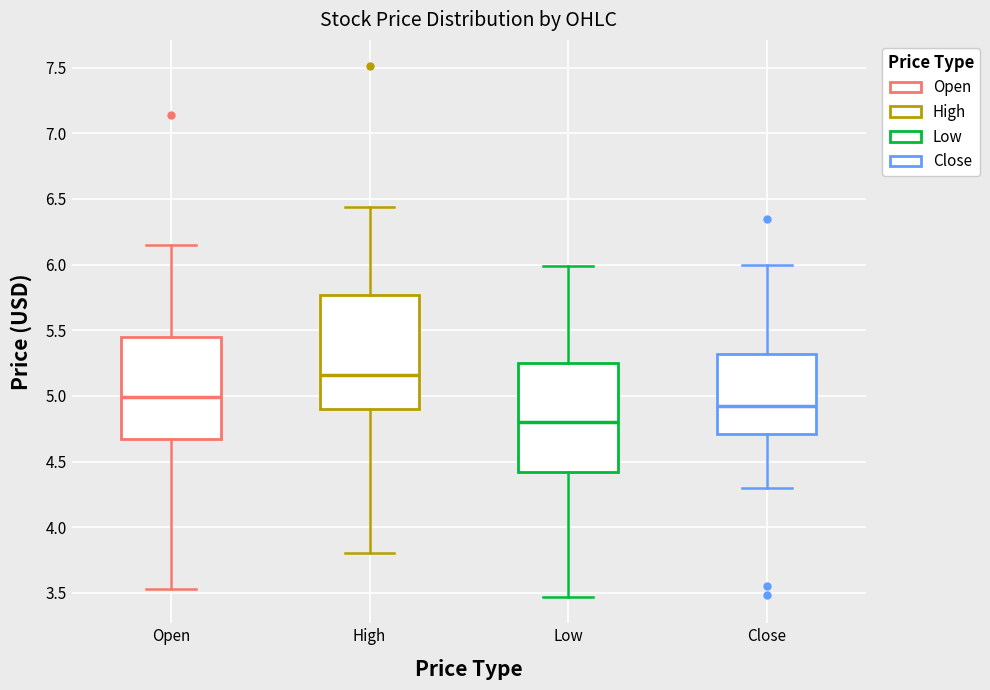

Reading left to right, transcribe this box plot: for each box, give where its median line is, the range the box spans, and where its two whiskers end, as read against the y-axis. The values are not printed on the chart, so give them approximately, as read against the axis.

Open: median 5.00, box 4.65 to 5.45, whiskers 3.55 to 6.15
High: median 5.15, box 4.90 to 5.75, whiskers 3.80 to 6.45
Low: median 4.80, box 4.40 to 5.25, whiskers 3.45 to 6.00
Close: median 4.95, box 4.70 to 5.30, whiskers 4.30 to 6.00